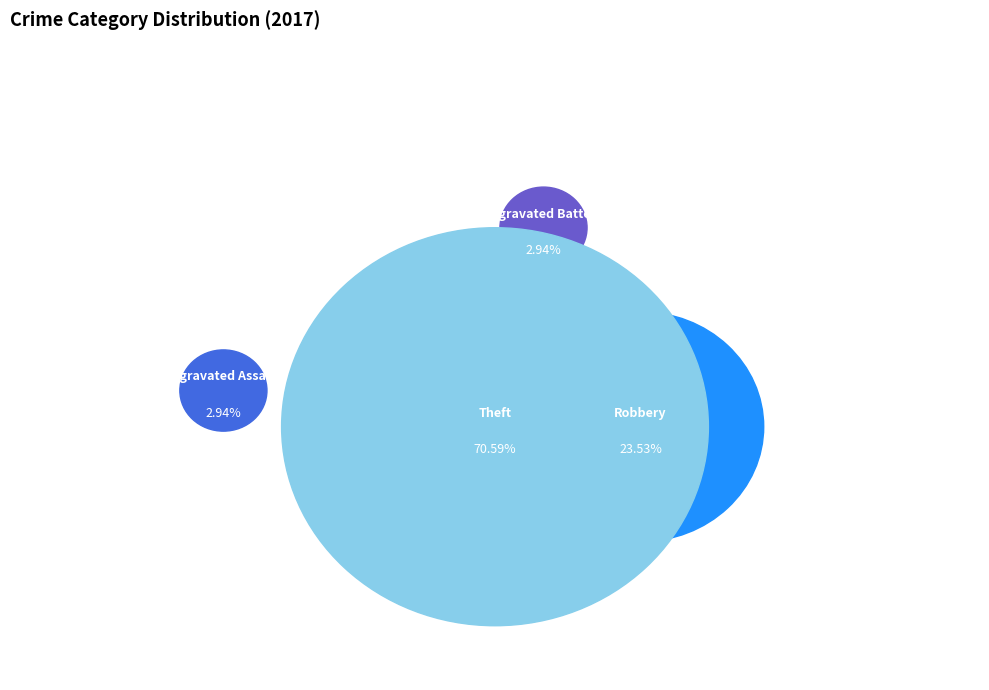

What percentage do Theft and Aggravated Battery together represent?

73.5%